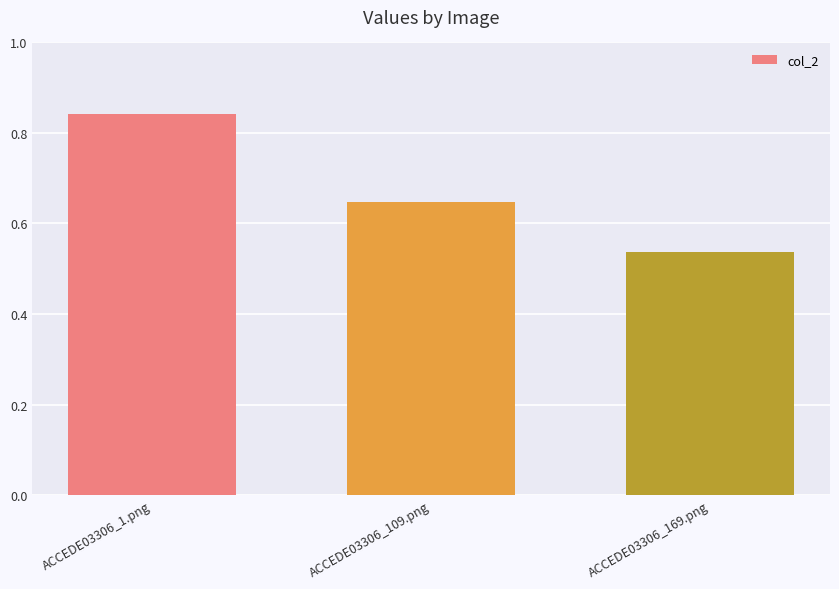

Is it true that the value at ACCEDE03306_1.png is 1.3?

False